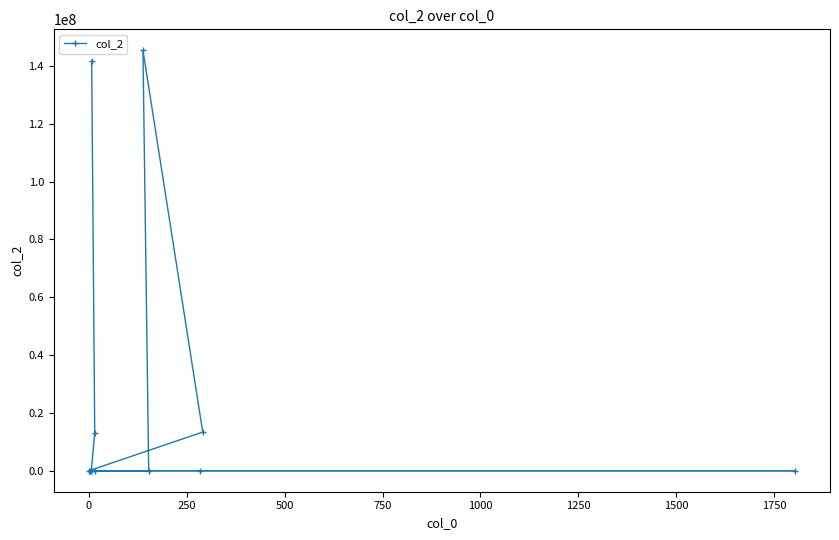

How many data points are less than 152?

6